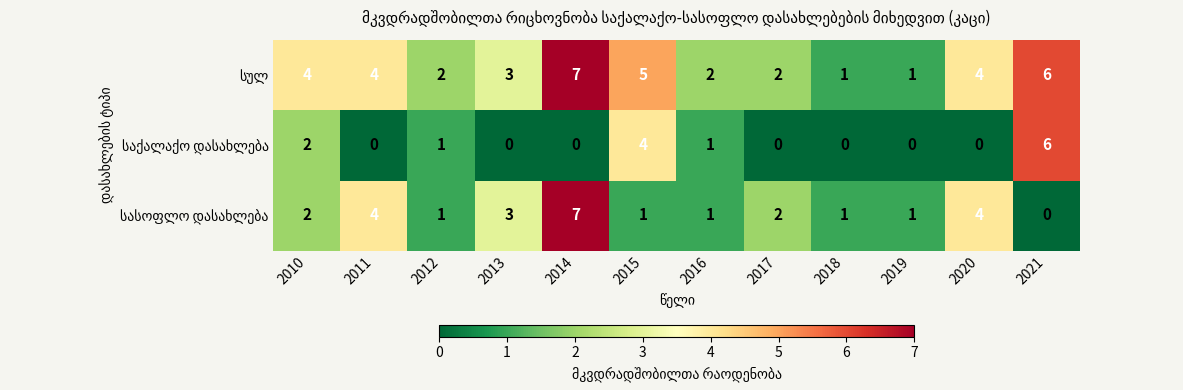

What is the maximum value shown in the chart?

7